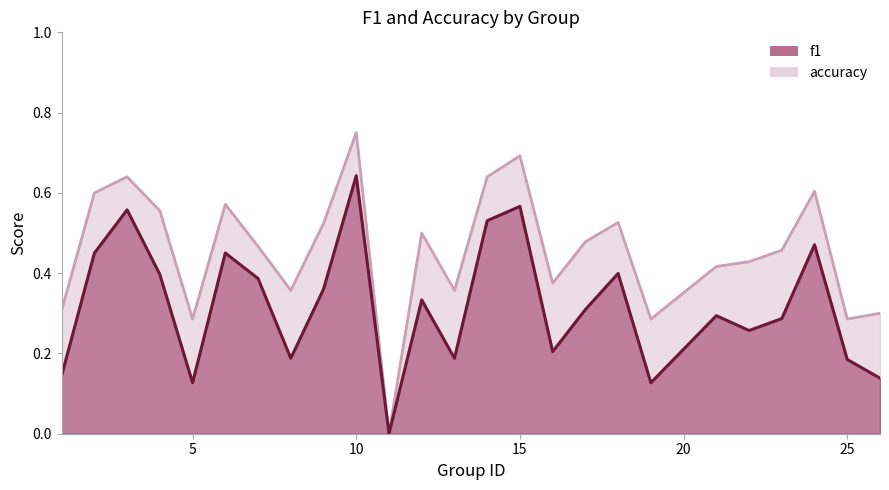

Is it true that accuracy equals 0.4 at 13?

True